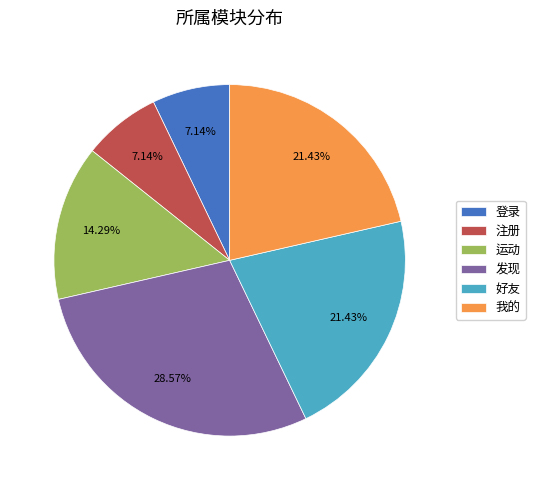

Is it true that 我的 is 21% of the pie?

True